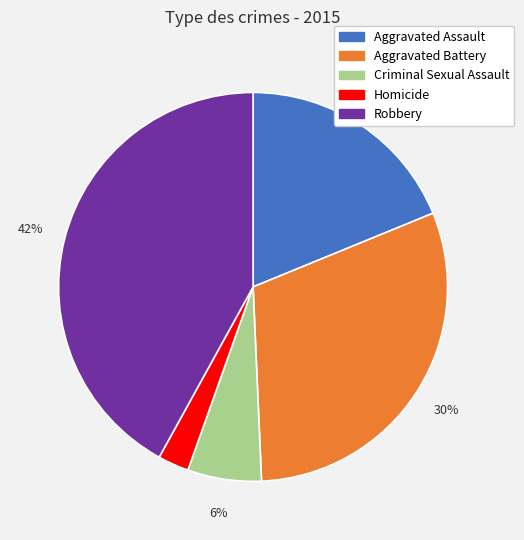

What is the ratio of the value at Robbery to the value at Aggravated Assault?

2.2